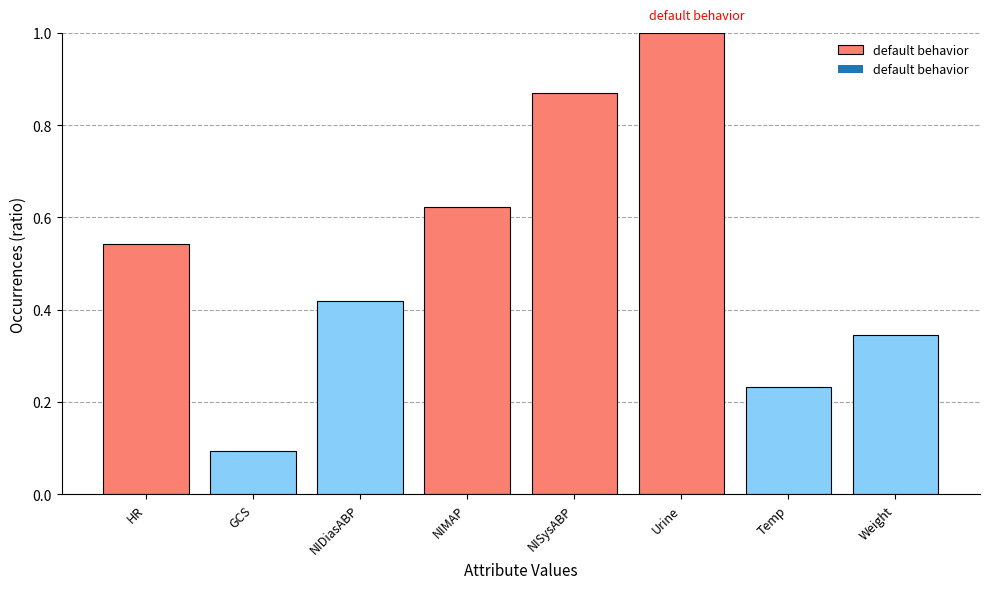

Between Temp and GCS, which is larger?

Temp